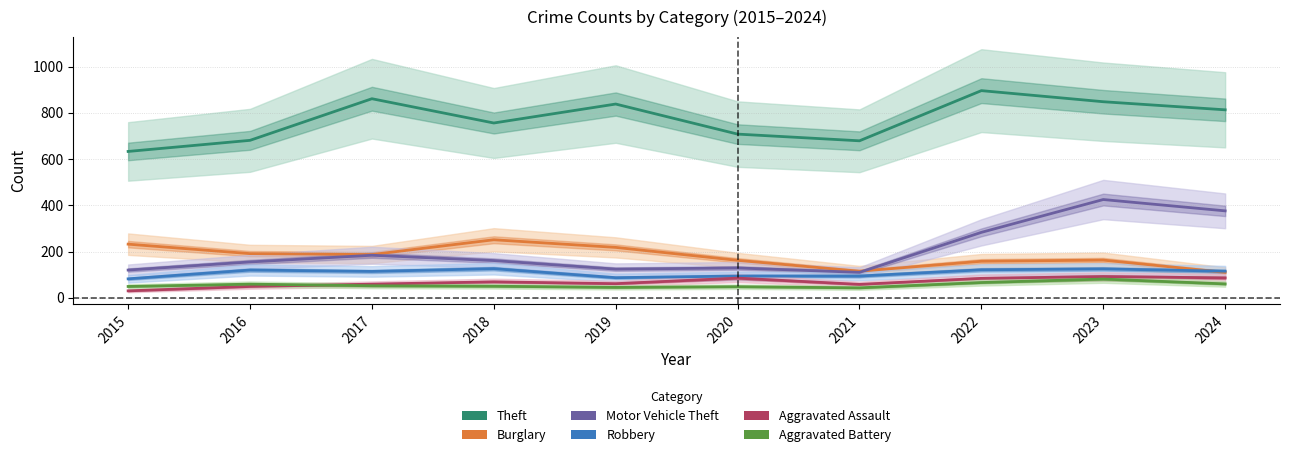

What is the sum of all Aggravated Assault values?

673